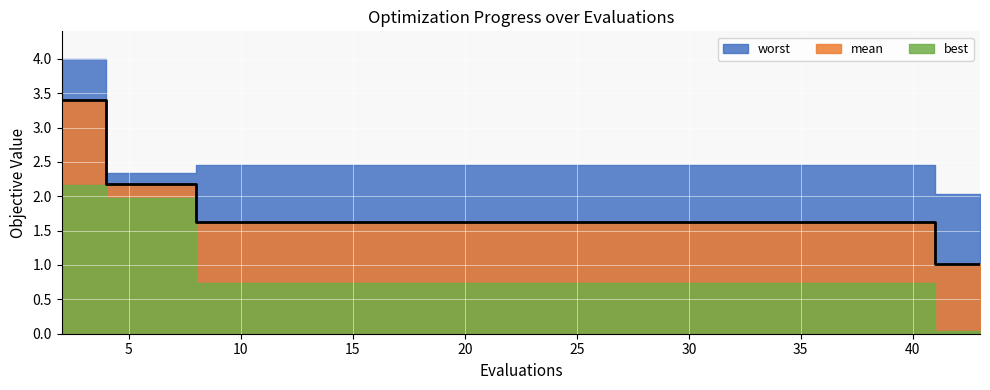

True or false: best and mean cross at least once.

False